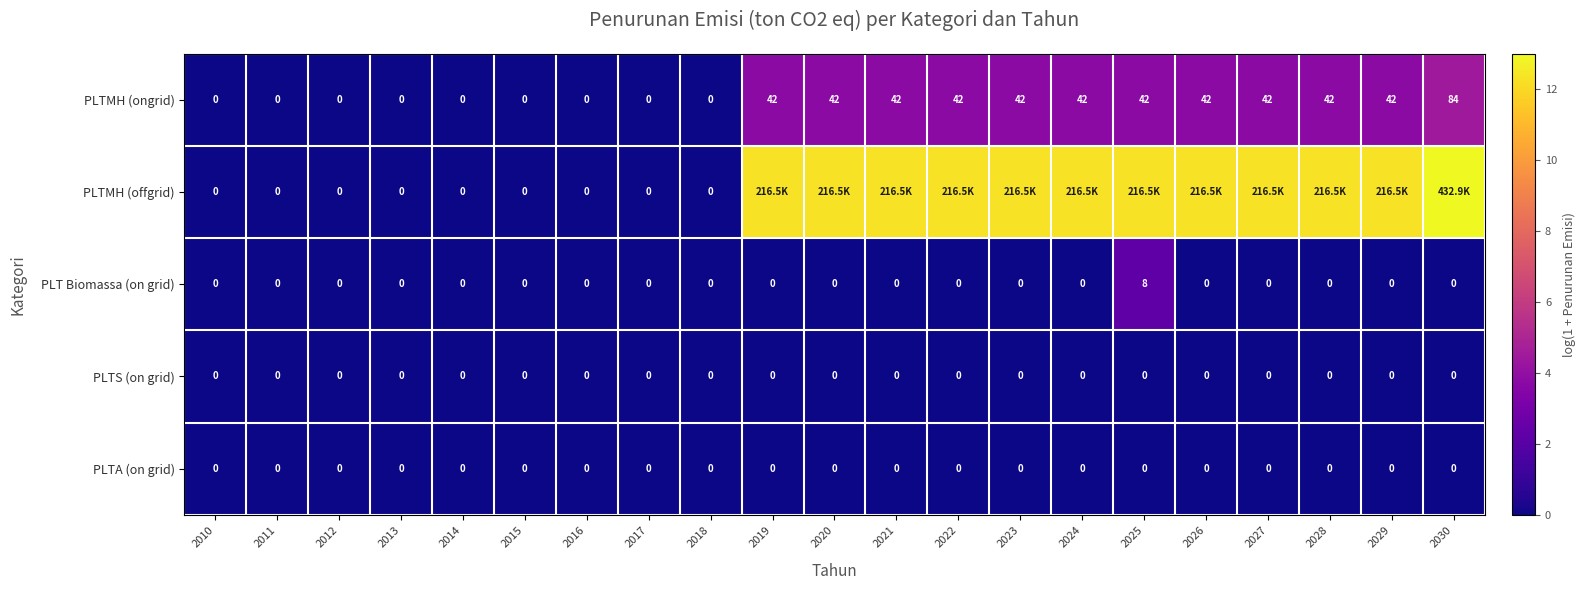

What is the approximate value of PLTMH (offgrid) at 2019?

12.3